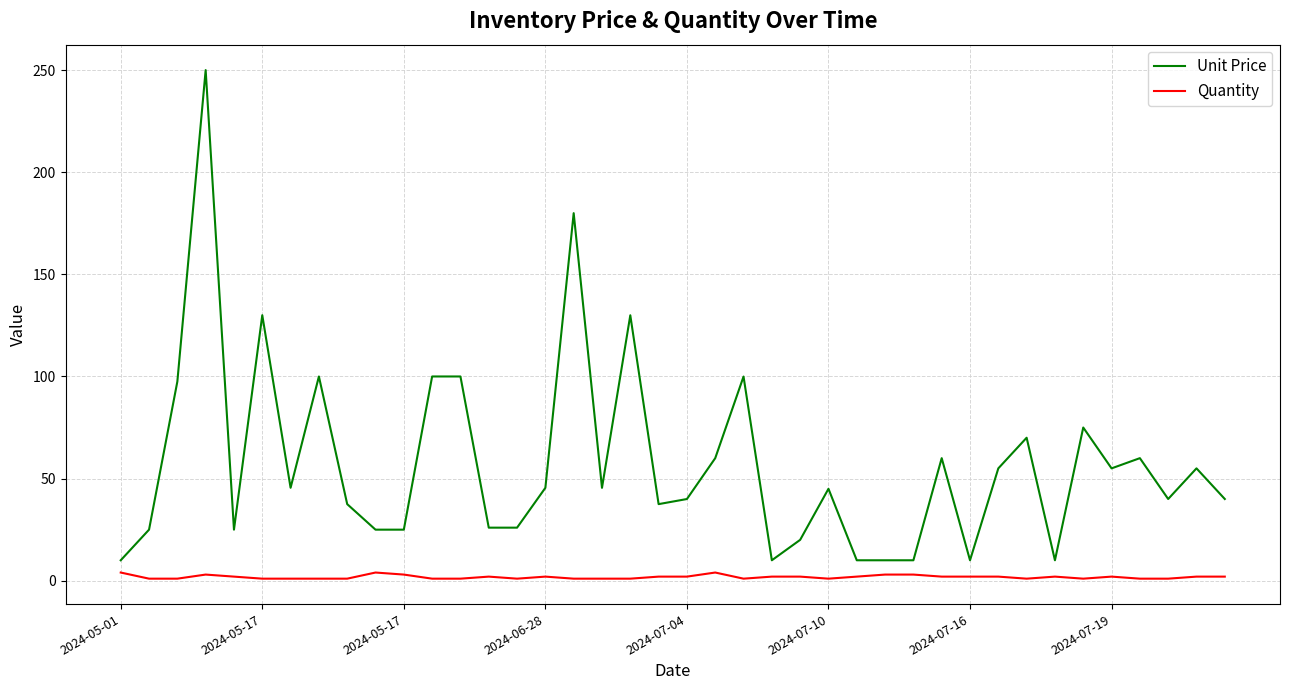

True or false: Unit Price and Quantity cross at least once.

False